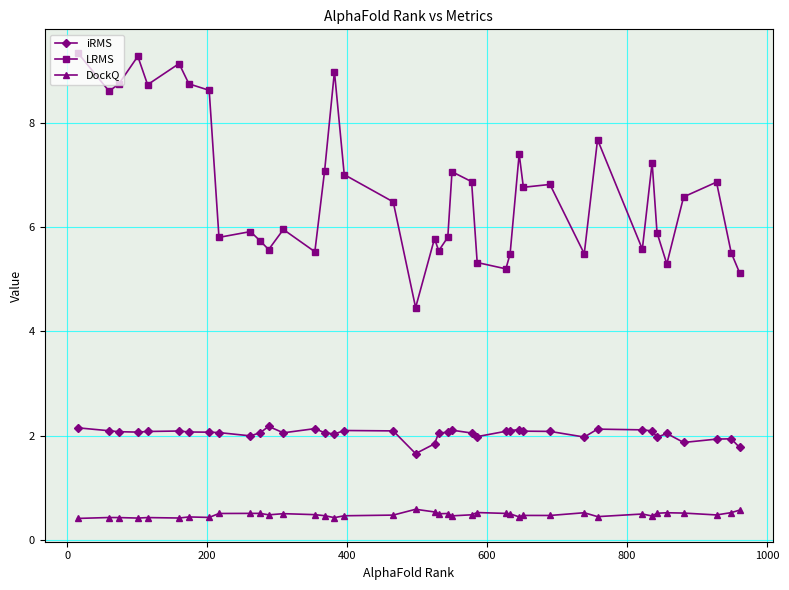

True or false: DockQ and iRMS cross at least once.

False